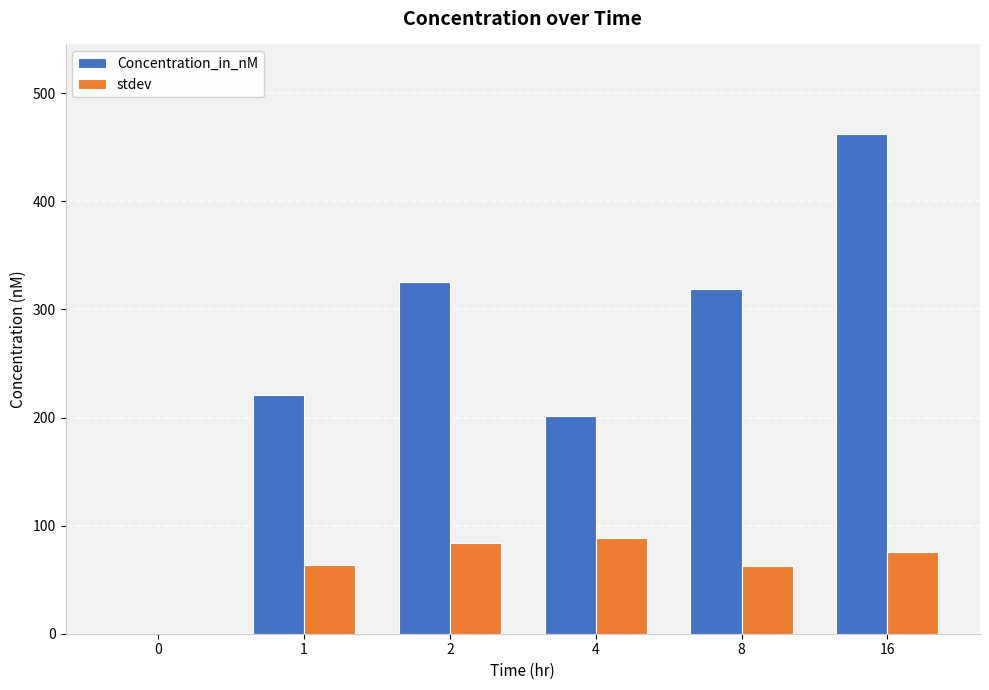

What is the sum of all Concentration_in_nM values?

1528.9